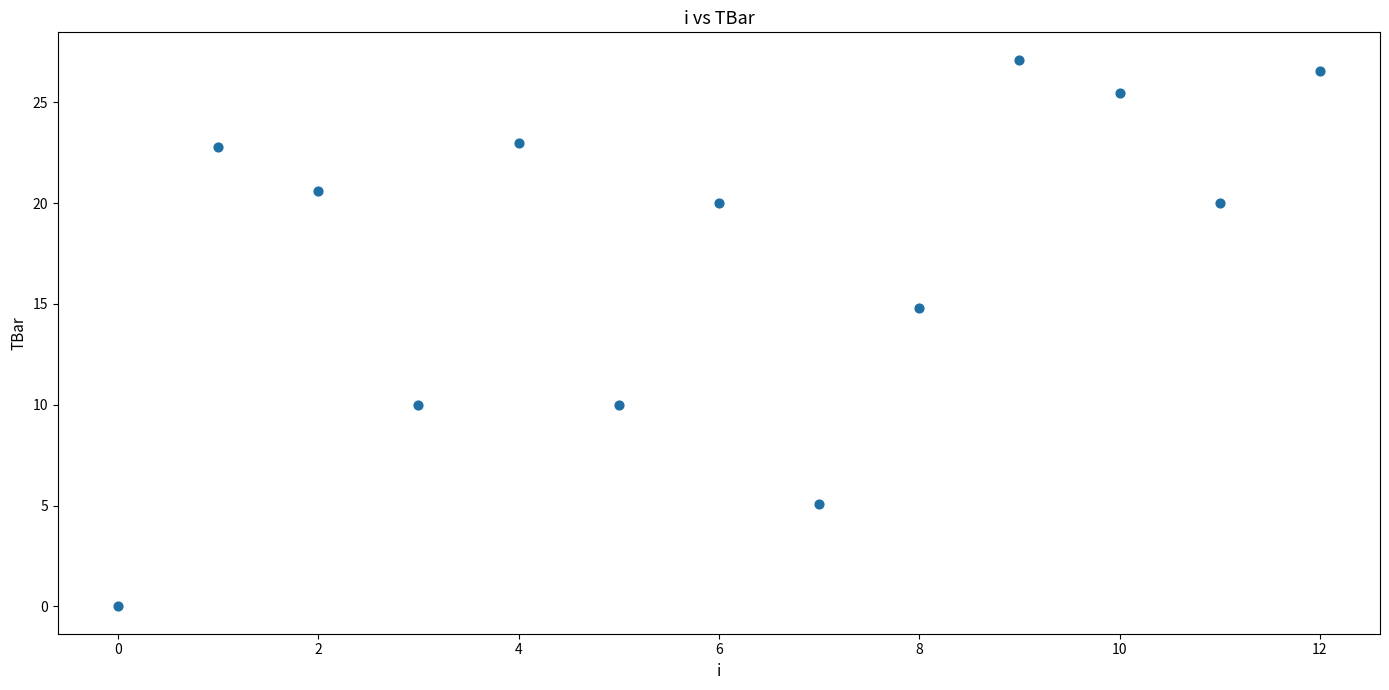

What is the range of Y values (max minus min)?

27.1